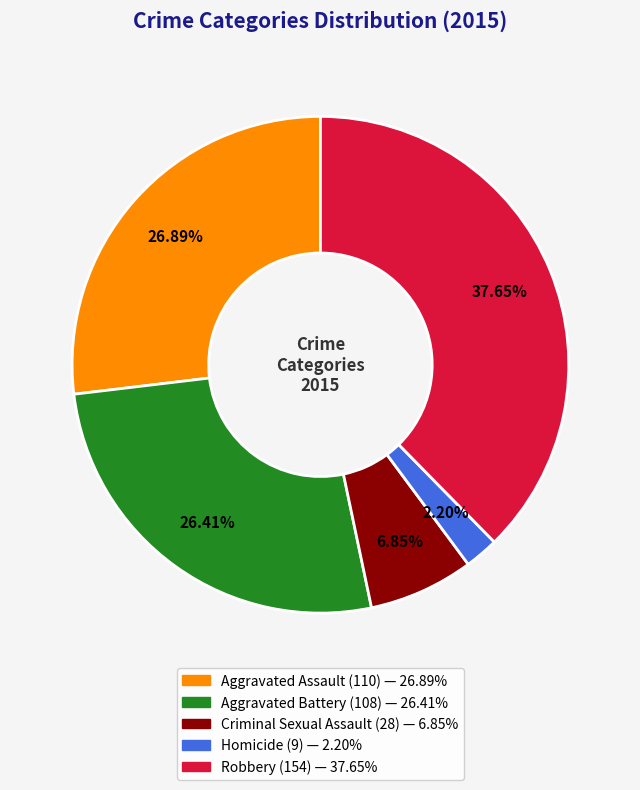

Combined, do Robbery and Aggravated Assault account for over 50%?

Yes